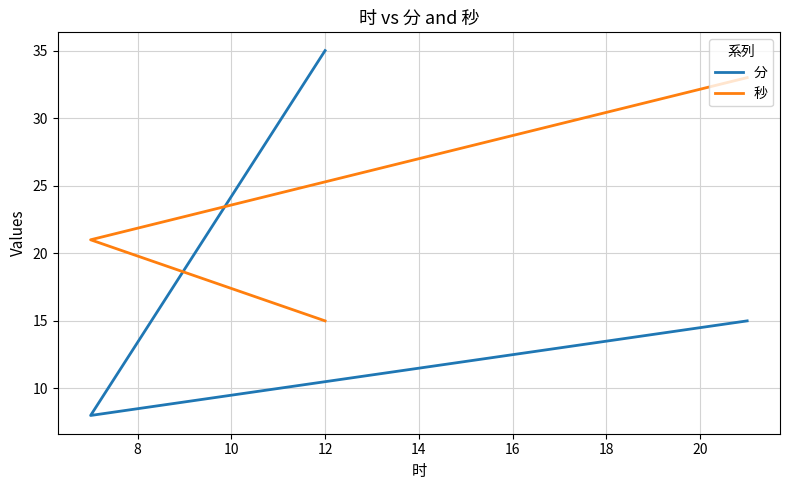

How many series are shown in this chart?

2